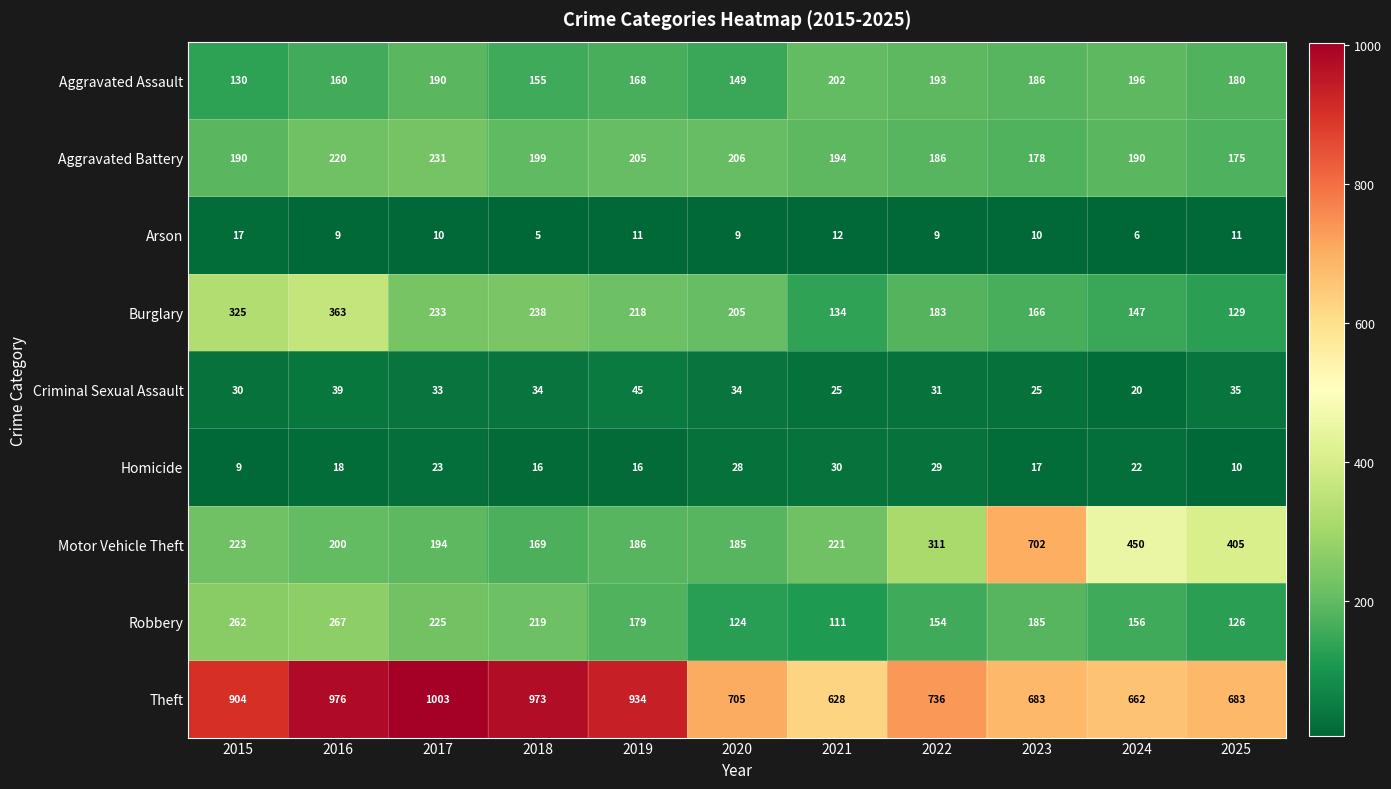

Where is Robbery nearest to the value 189?

2023